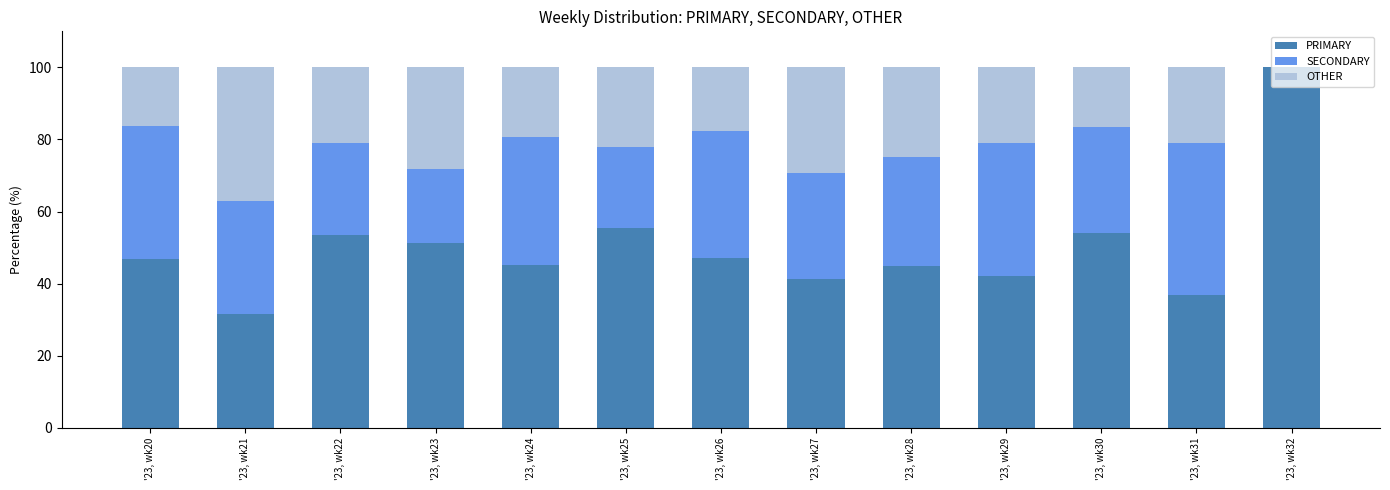

What is the total value across all series at '23, wk31?

100.0